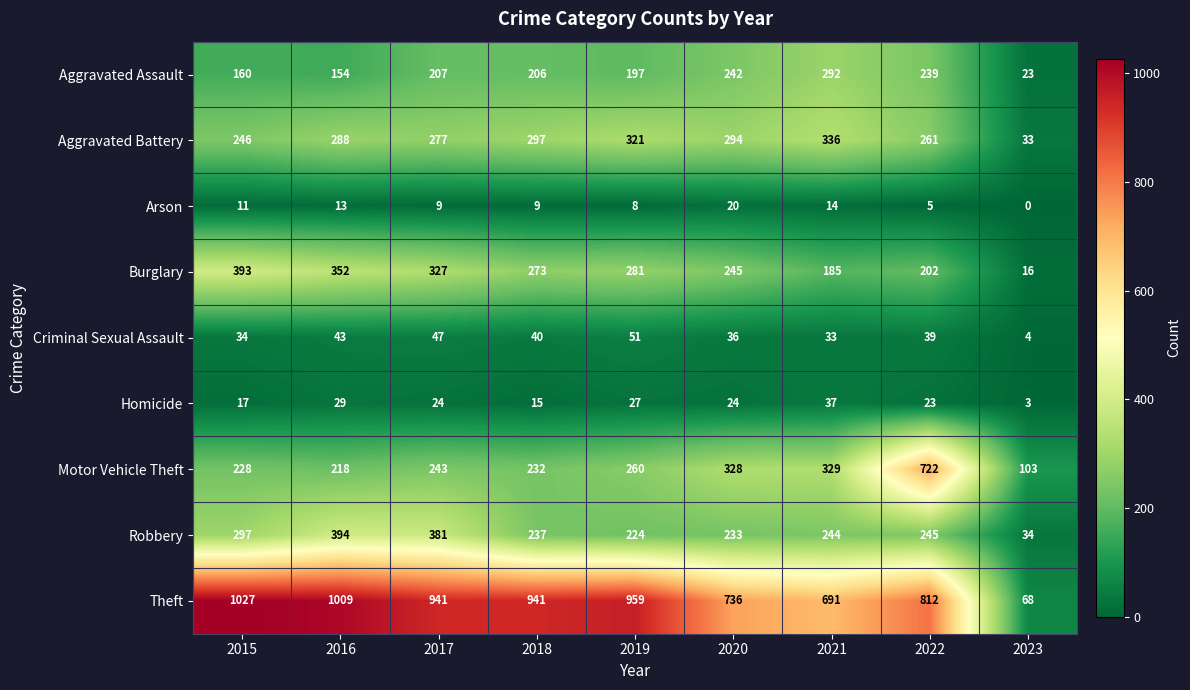

Rank the series at 2017 from lowest to highest value.

Arson, Homicide, Criminal Sexual Assault, Aggravated Assault, Motor Vehicle Theft, Aggravated Battery, Burglary, Robbery, Theft